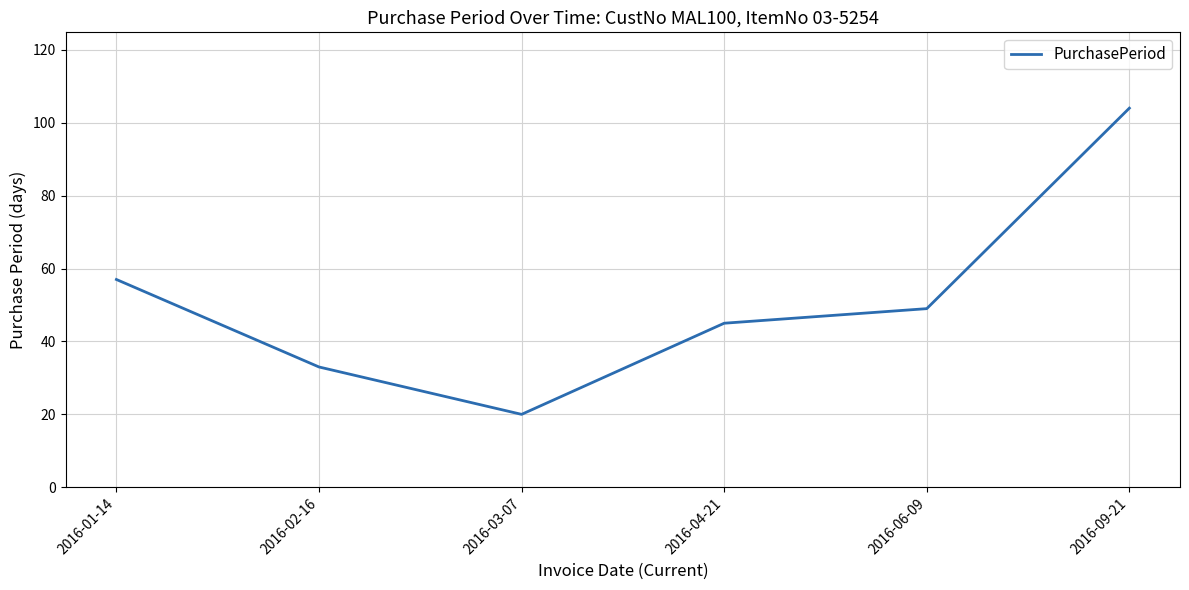

What is the change in value from 2016-03-07 to 2016-09-21?

+84